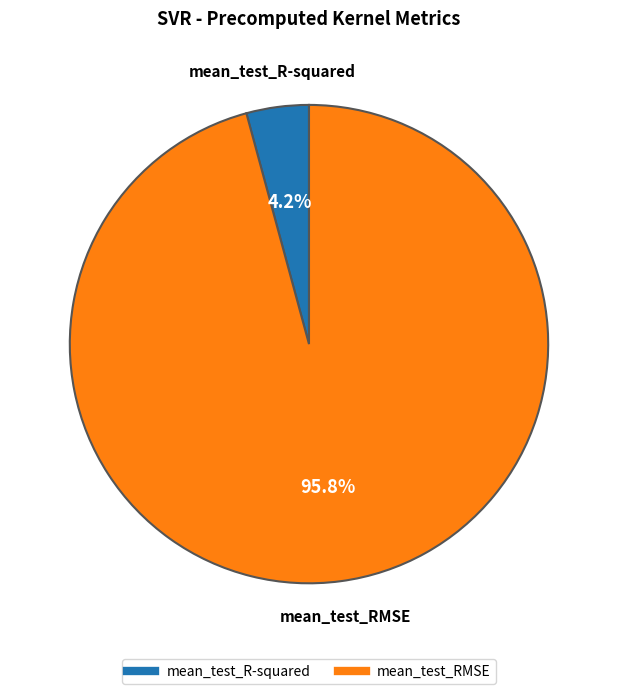

Which category has the biggest portion of the pie?

mean_test_RMSE